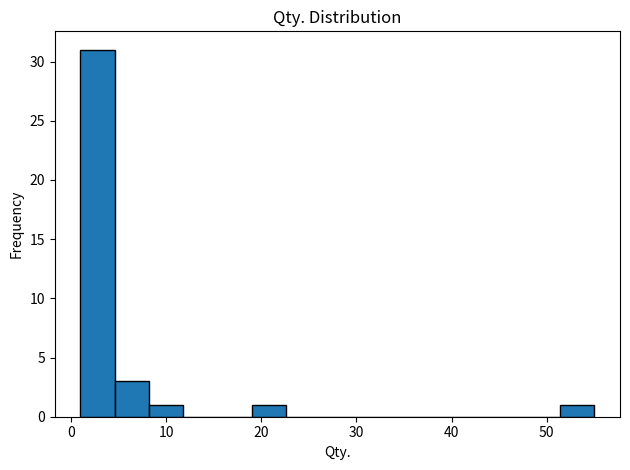

Around what value on the x-axis is the tallest bar? Give the approximate position of its centre, as read against the axis.

3